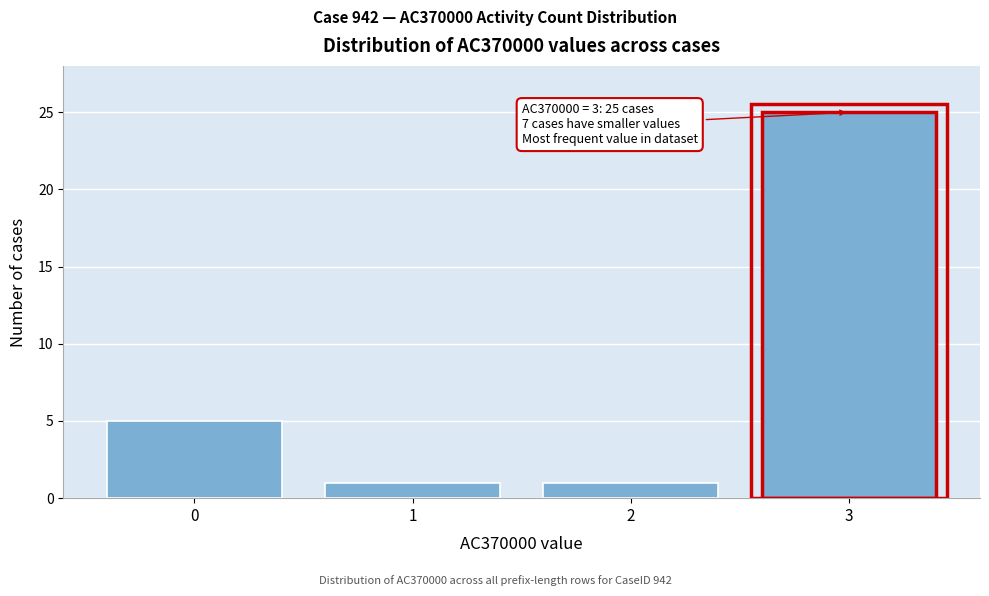

Reading left to right, extract all data points from this chart.

5	1	1	25